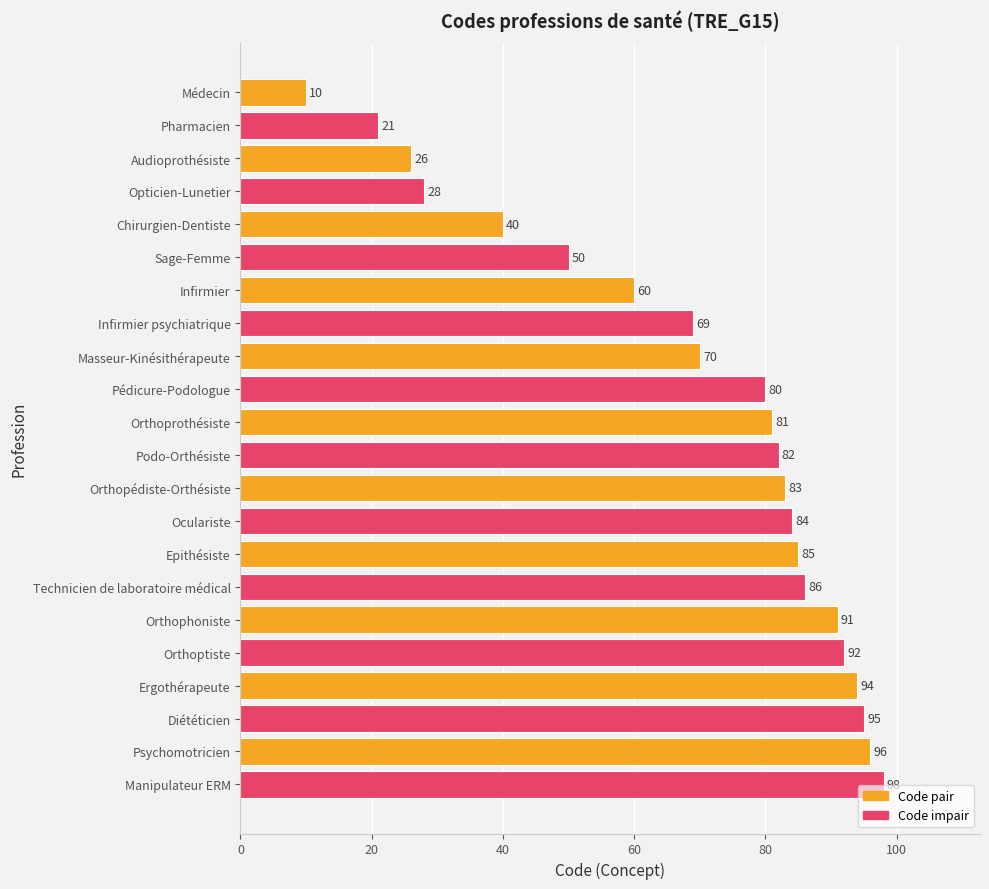

How many values are below 82?

11